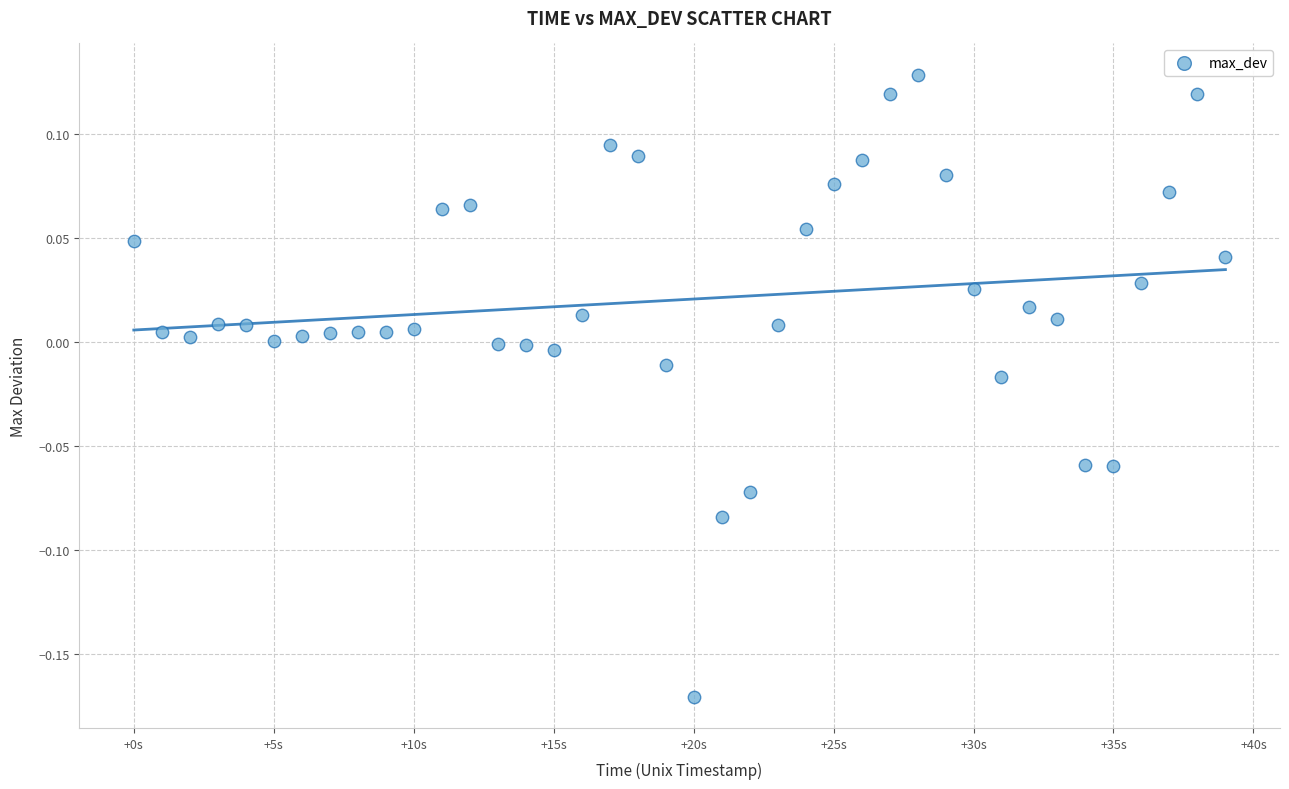

What is the range of Y values (max minus min)?

0.3